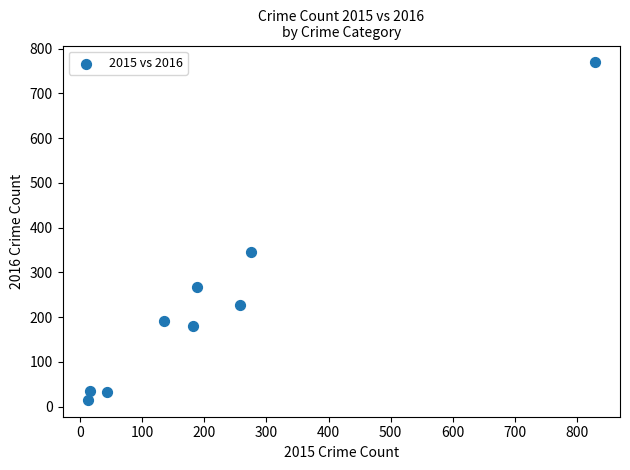

What Y value in the scatter plot is closest to 392?

346